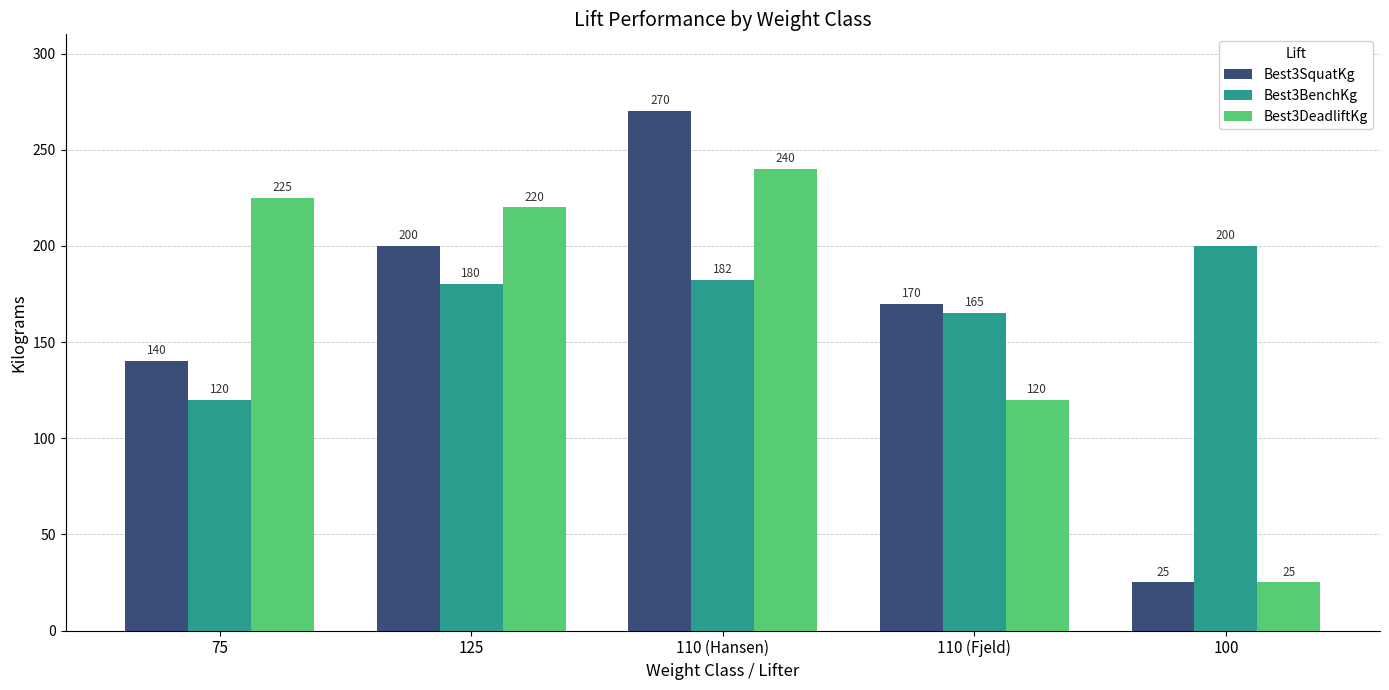

What is the minimum value for Best3BenchKg?

120.0